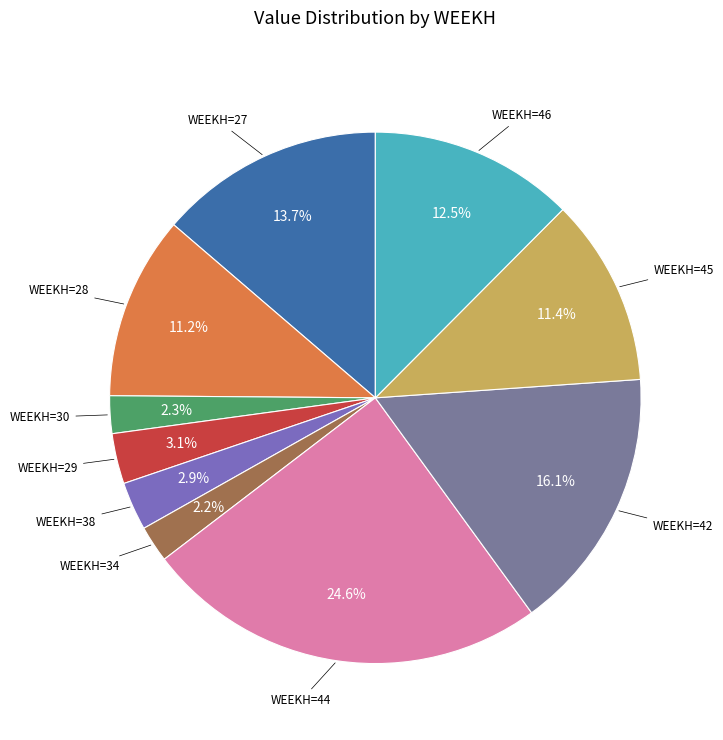

Count the number of slices in the pie.

10